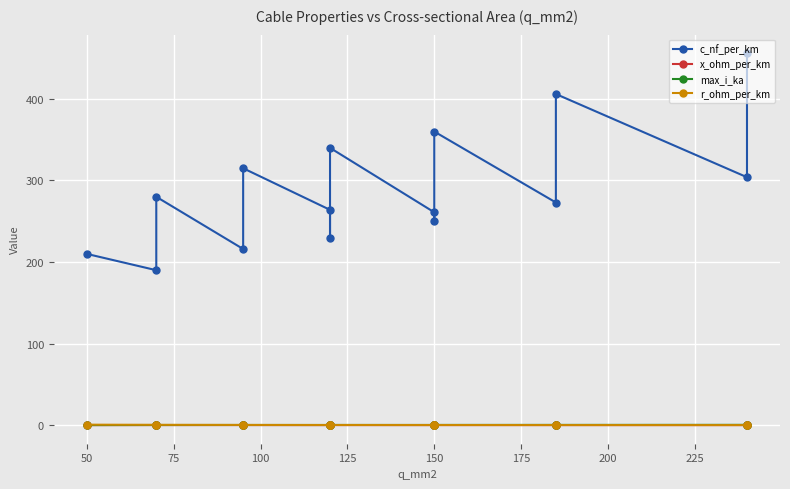

What is the label of the 6th point from the right?

150